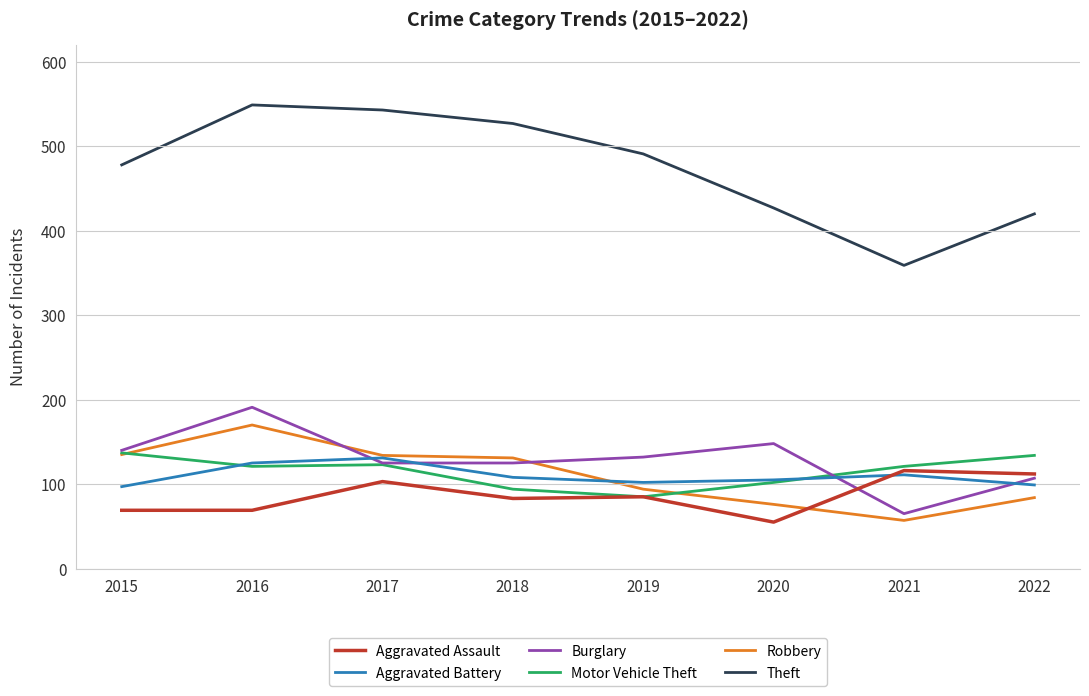

True or false: Theft has a value of 100 at 2020.

False